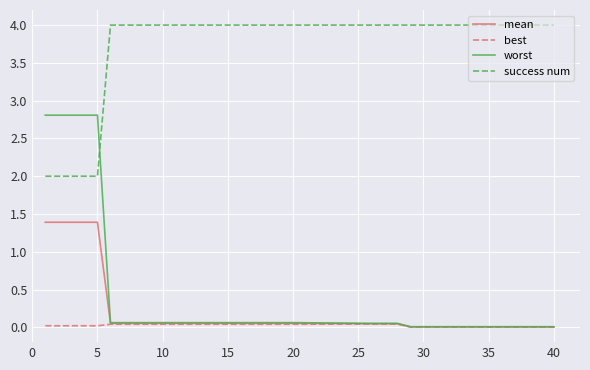

What is the greatest value displayed?

4.0